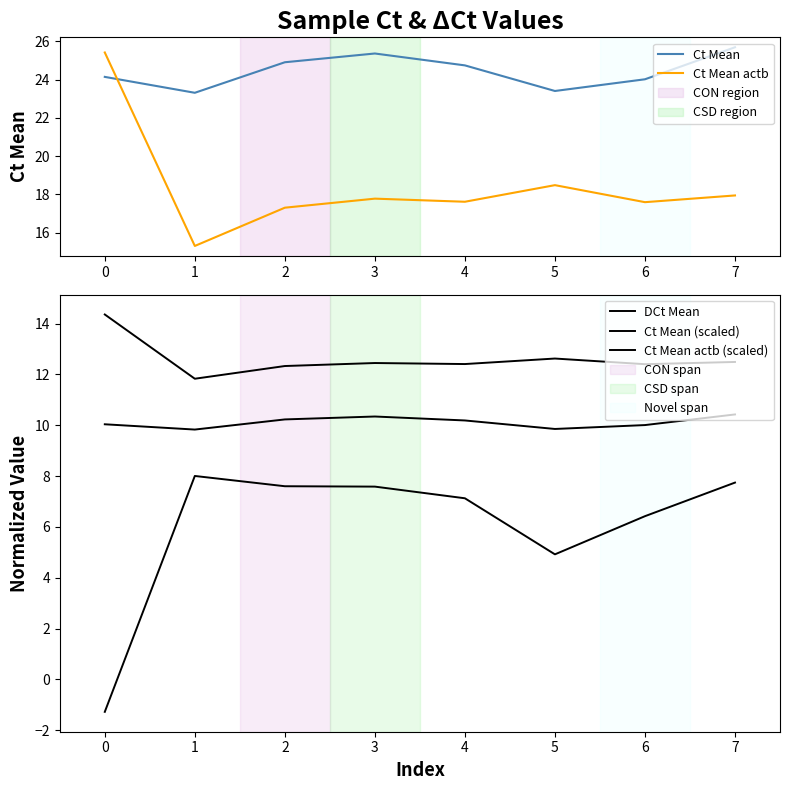

True or false: Ct Mean actb and DCt Mean intersect in this chart.

False